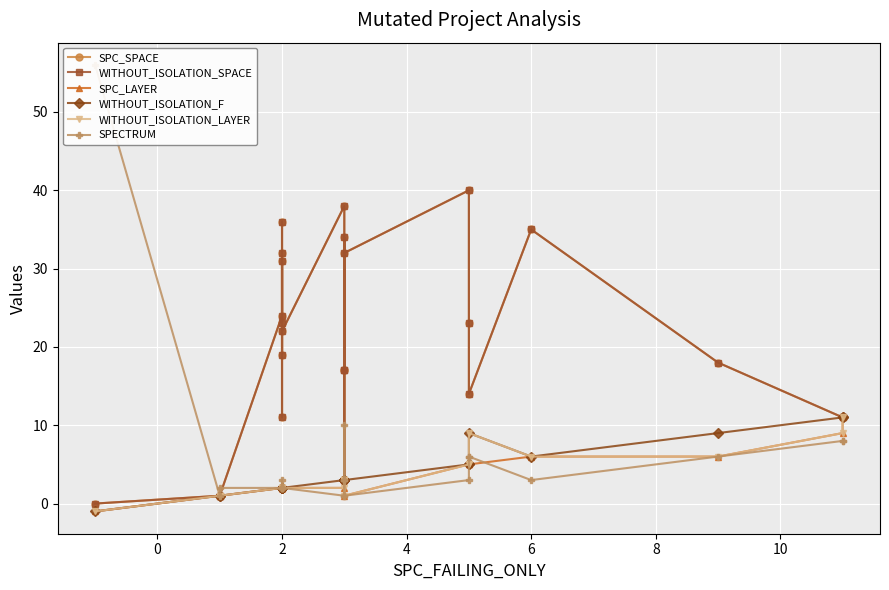

Does the chart display data point markers on the line(s)?

Yes